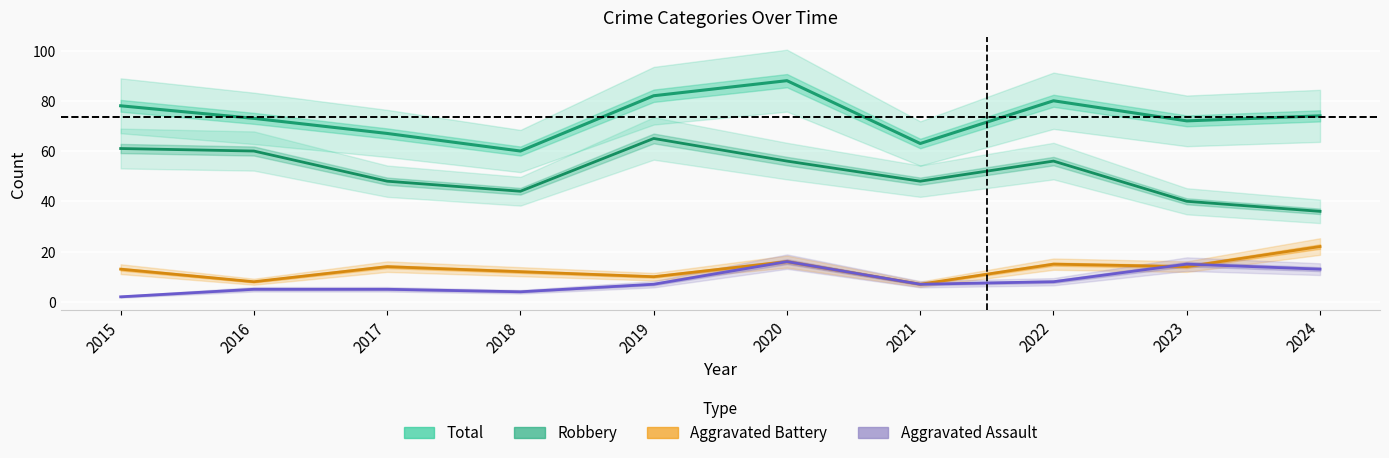

Which series has the widest spread of values?

Robbery